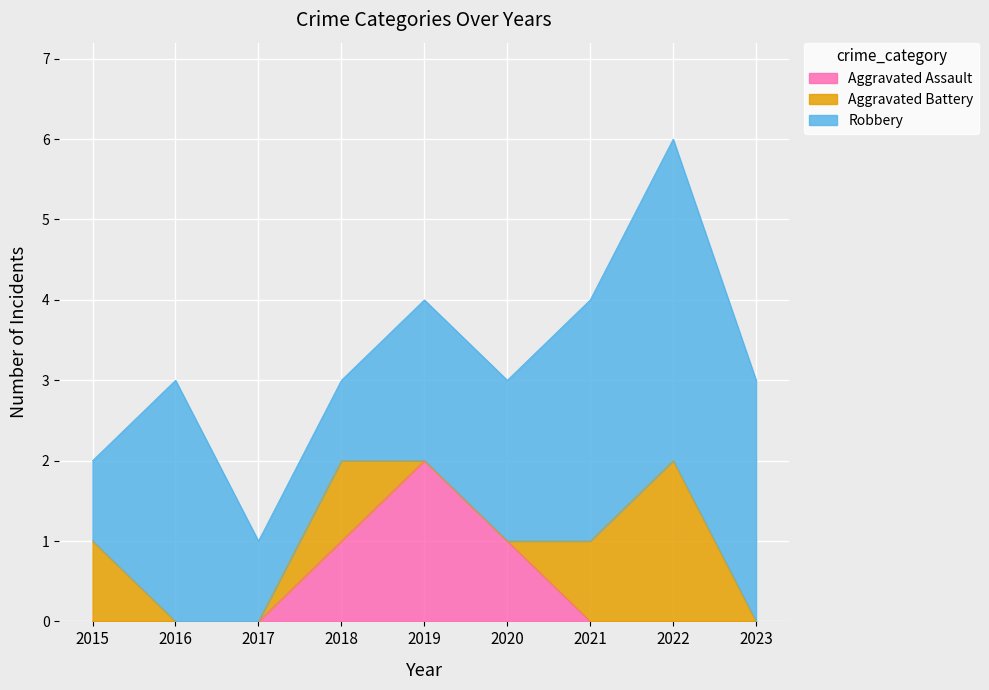

How many Aggravated Battery values are between 0 and 1?

8